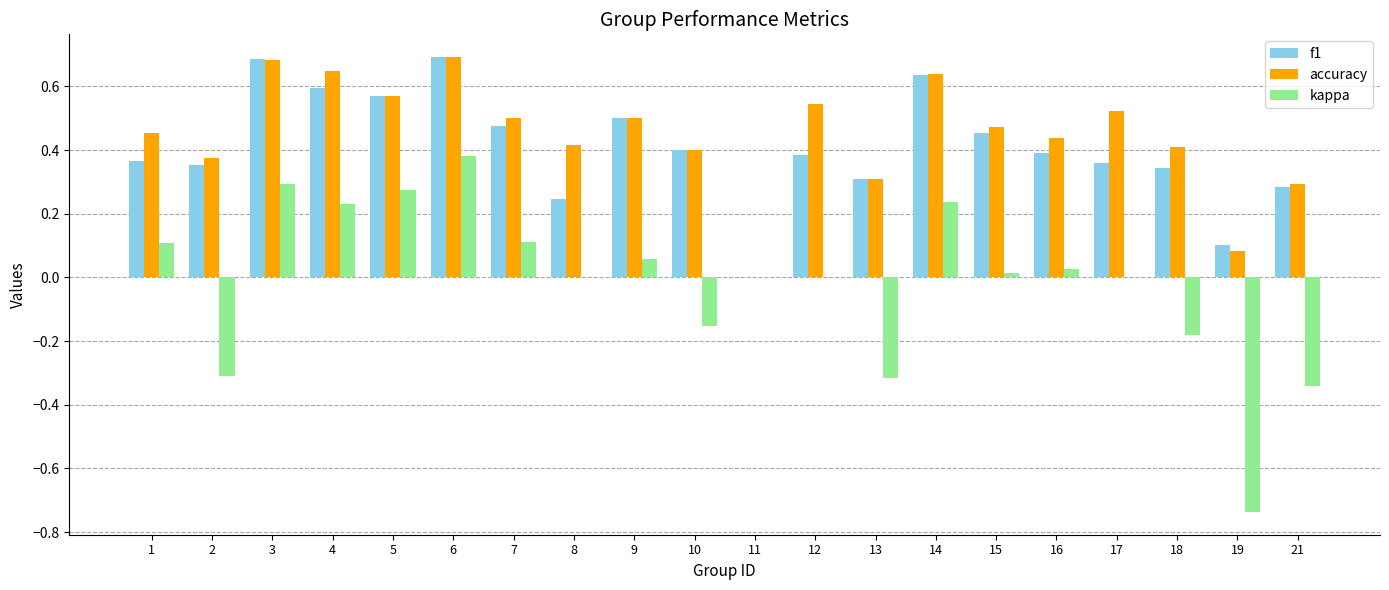

What is the difference between the kappa values at 4 and 19?

1.0